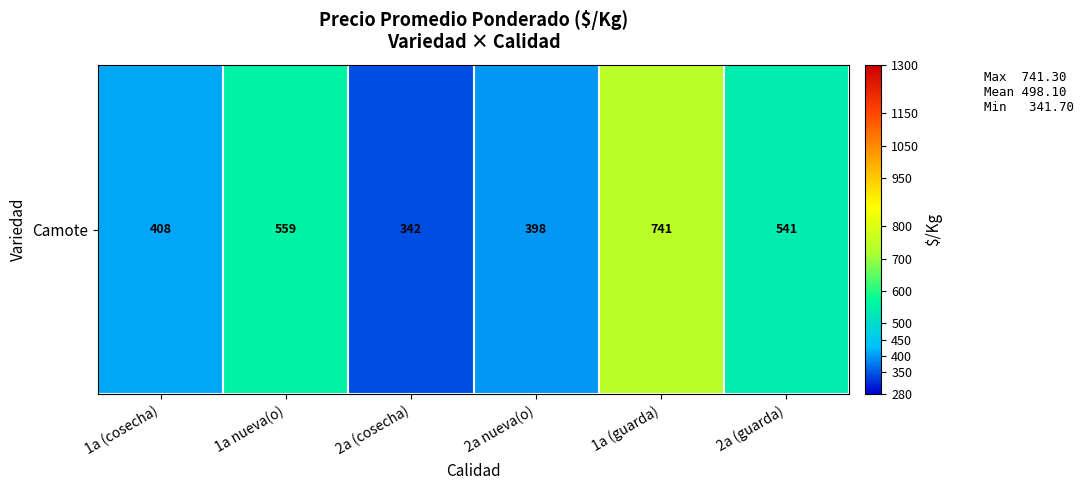

Rank the categories by value from highest to lowest.

1a (guarda), 1a nueva(o), 2a (guarda), 1a (cosecha), 2a nueva(o), 2a (cosecha)